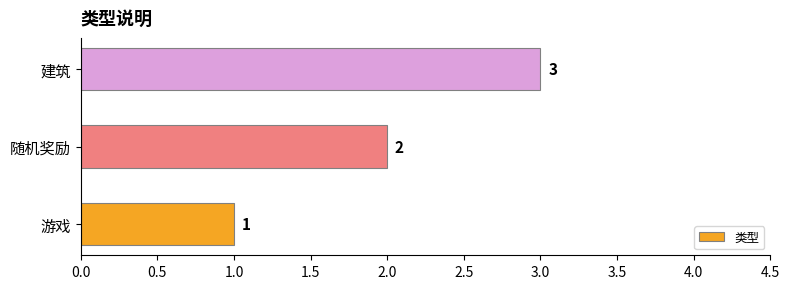

The chart shows a value of 1 at 建筑. True or false?

False